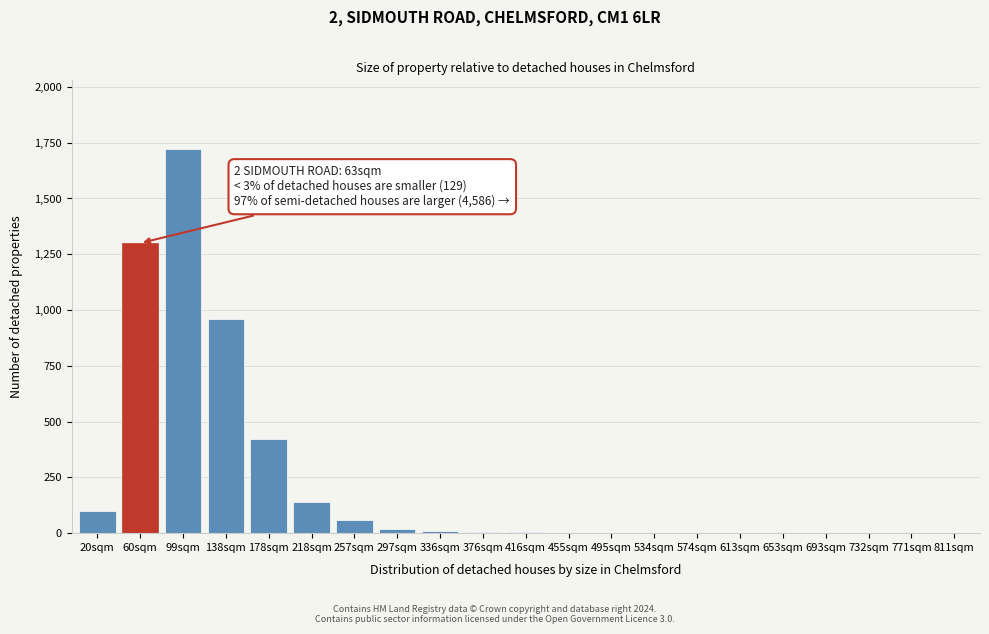

What is the sum of all values?

4742